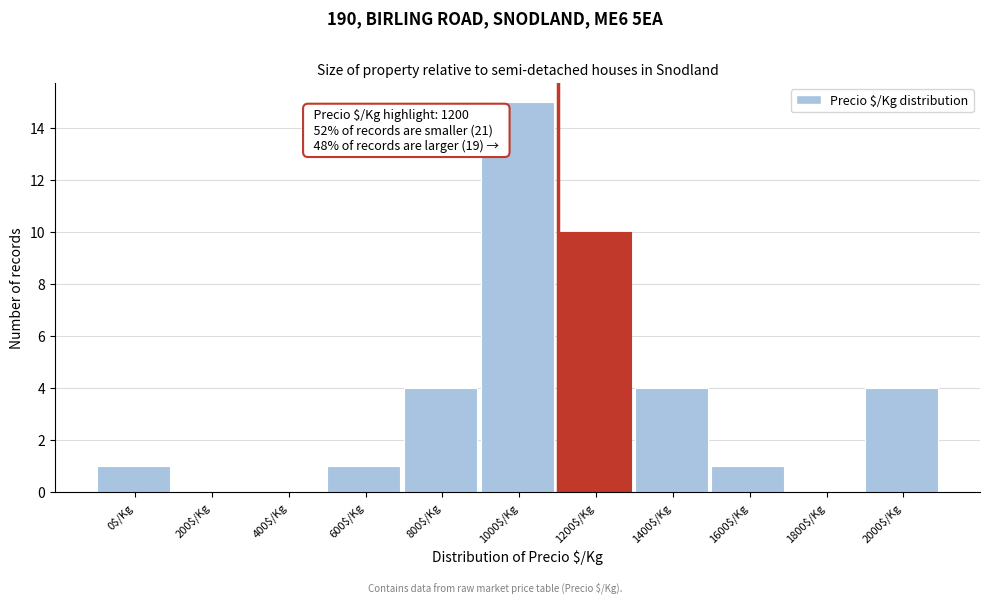

The value at 400$/Kg is 10. True or false?

False